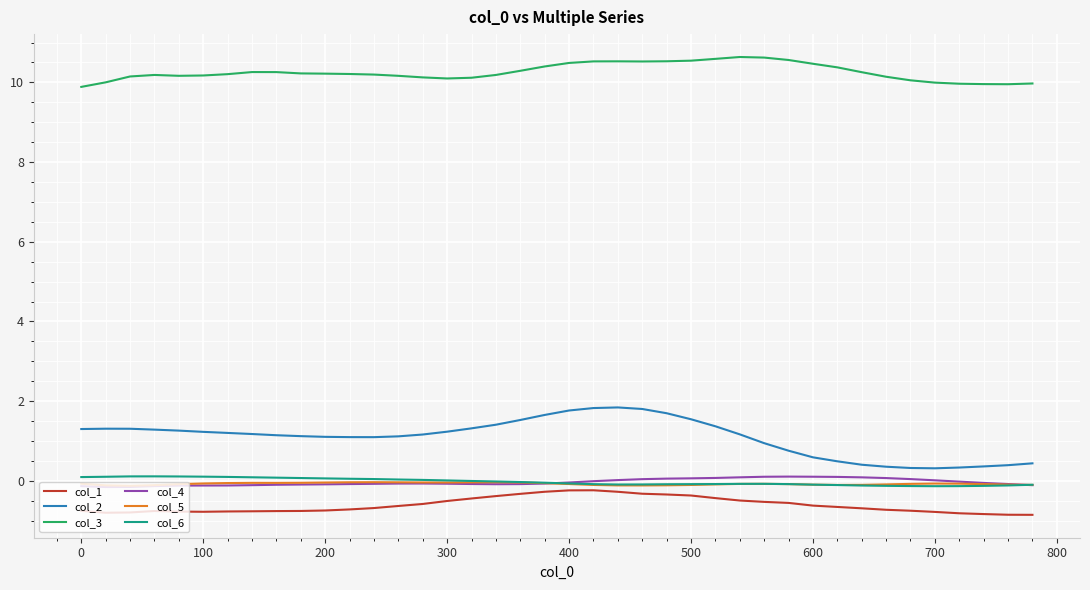

True or false: col_4 and col_2 cross at least once.

False